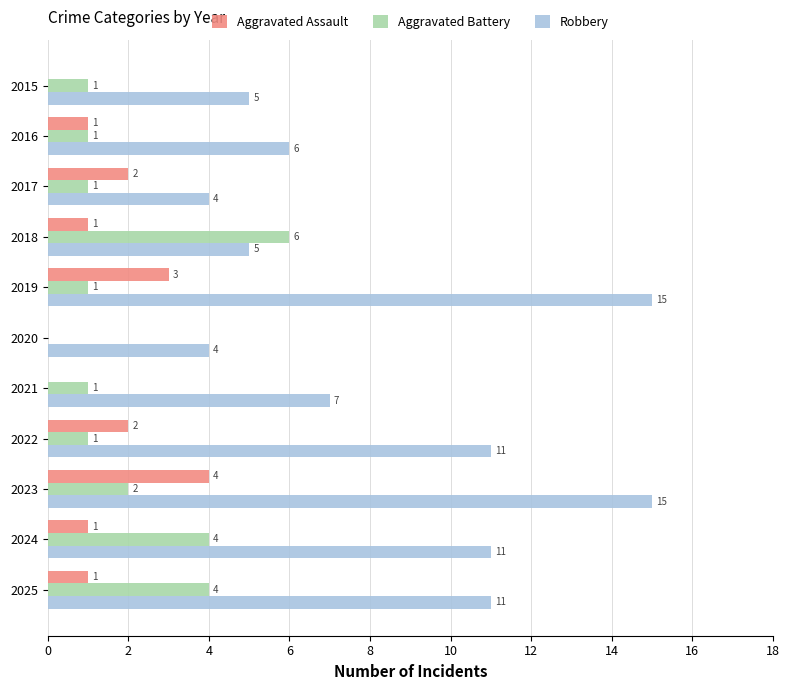

What is the sum of all Aggravated Battery values?

22